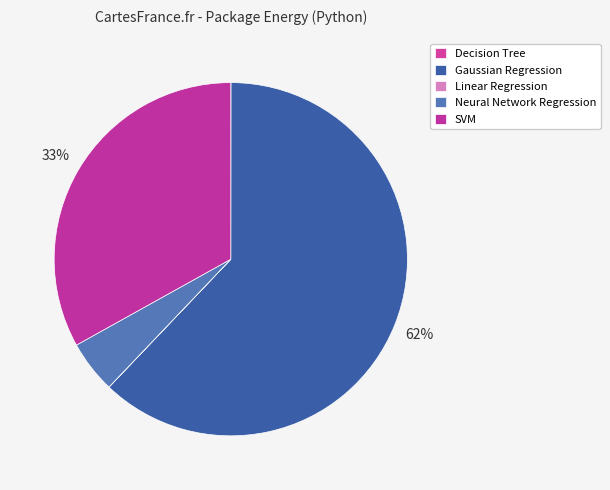

To the nearest percent, what percentage of the pie is Neural Network Regression?

5%